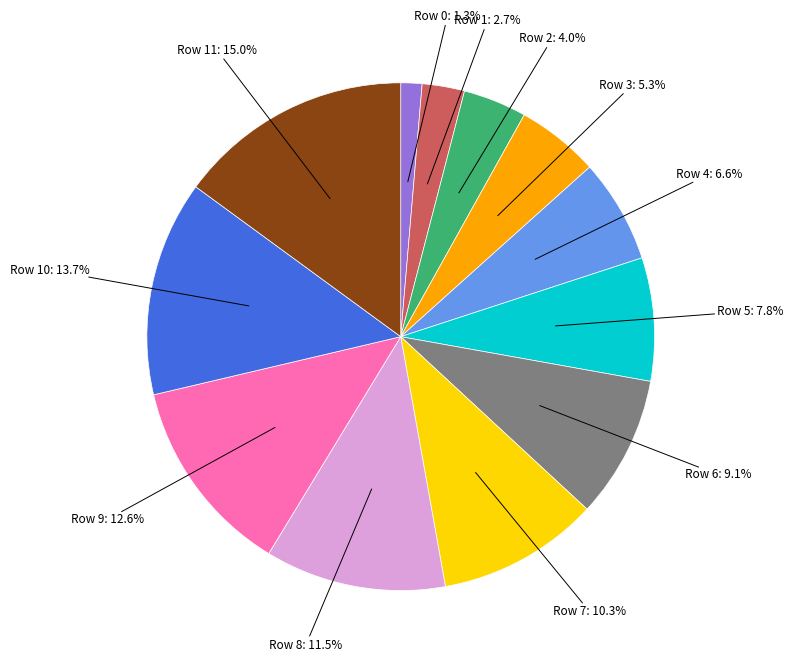

Is there a majority slice in this chart?

No